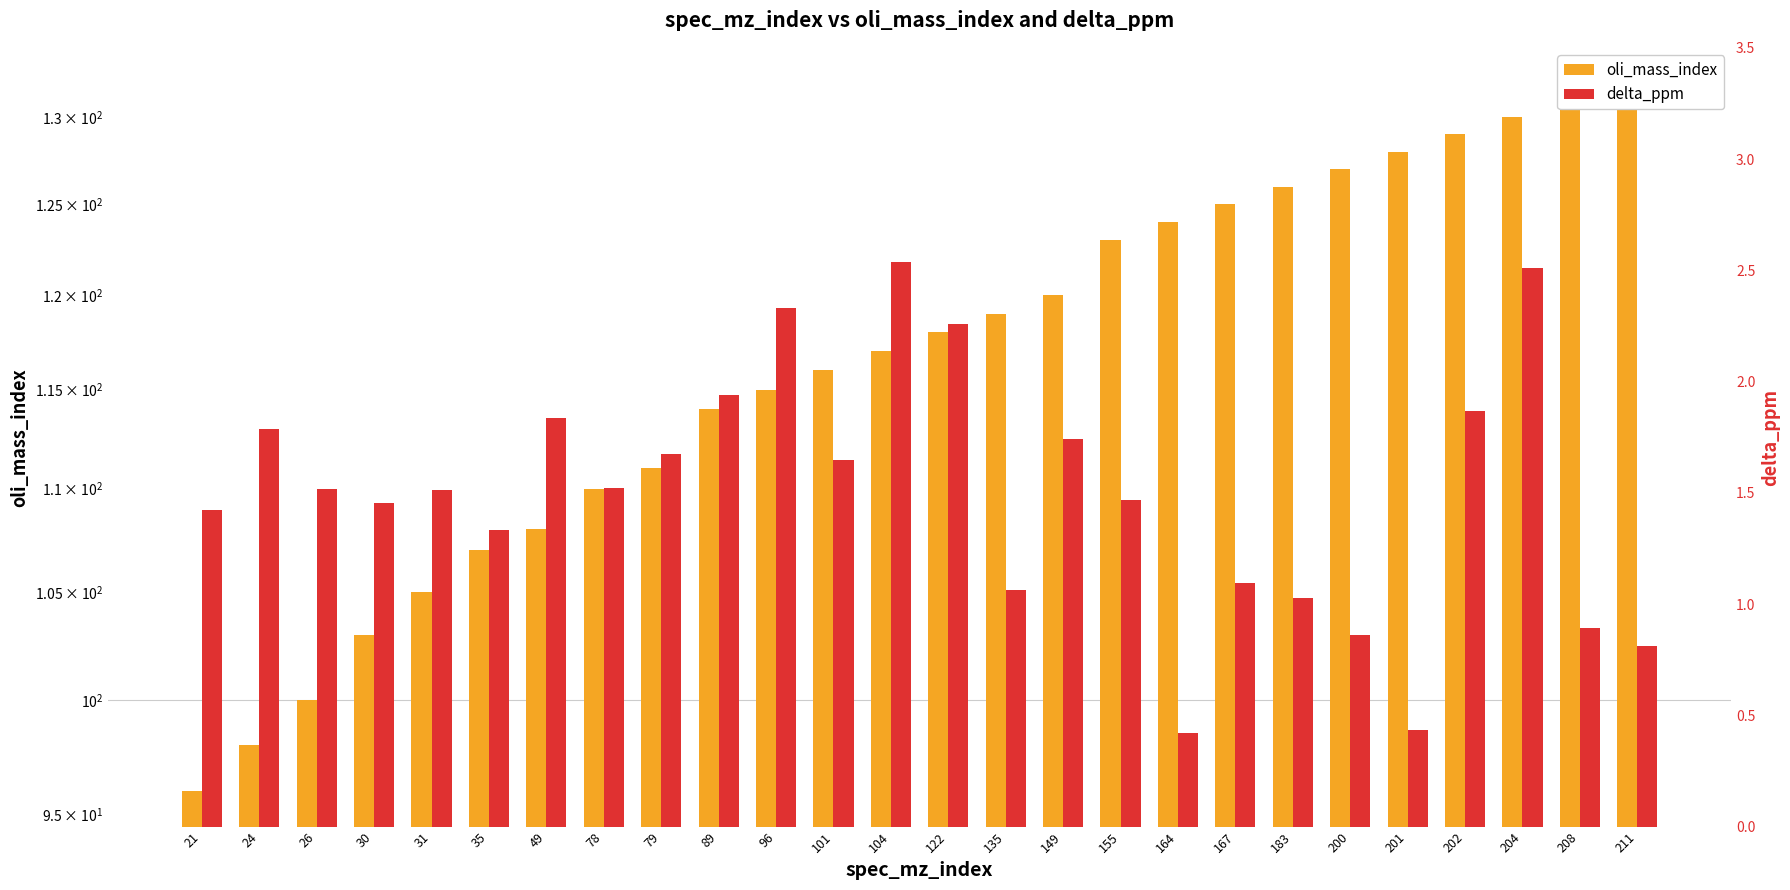

What is the difference between the highest and lowest values at 167?

123.9